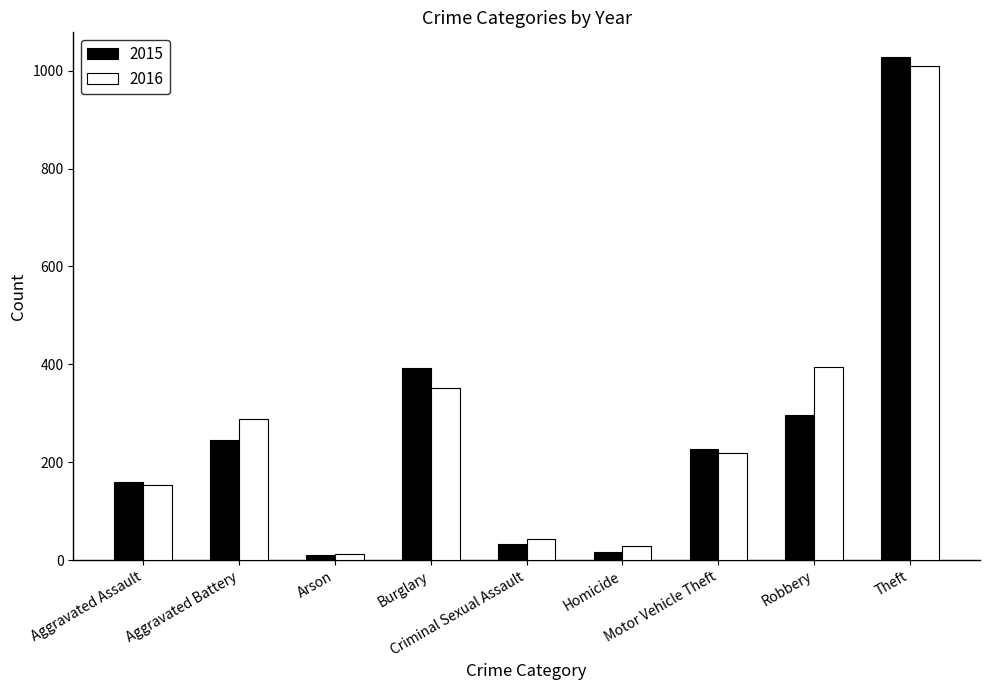

What are all the series names shown in the legend?

2015, 2016